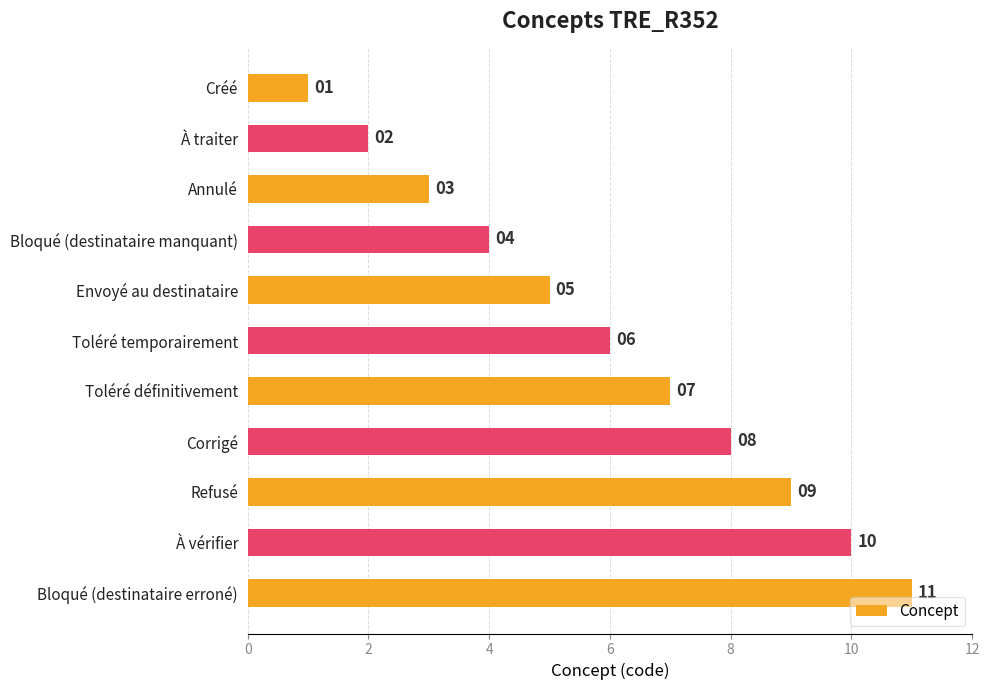

What position from the bottom is À traiter?

10